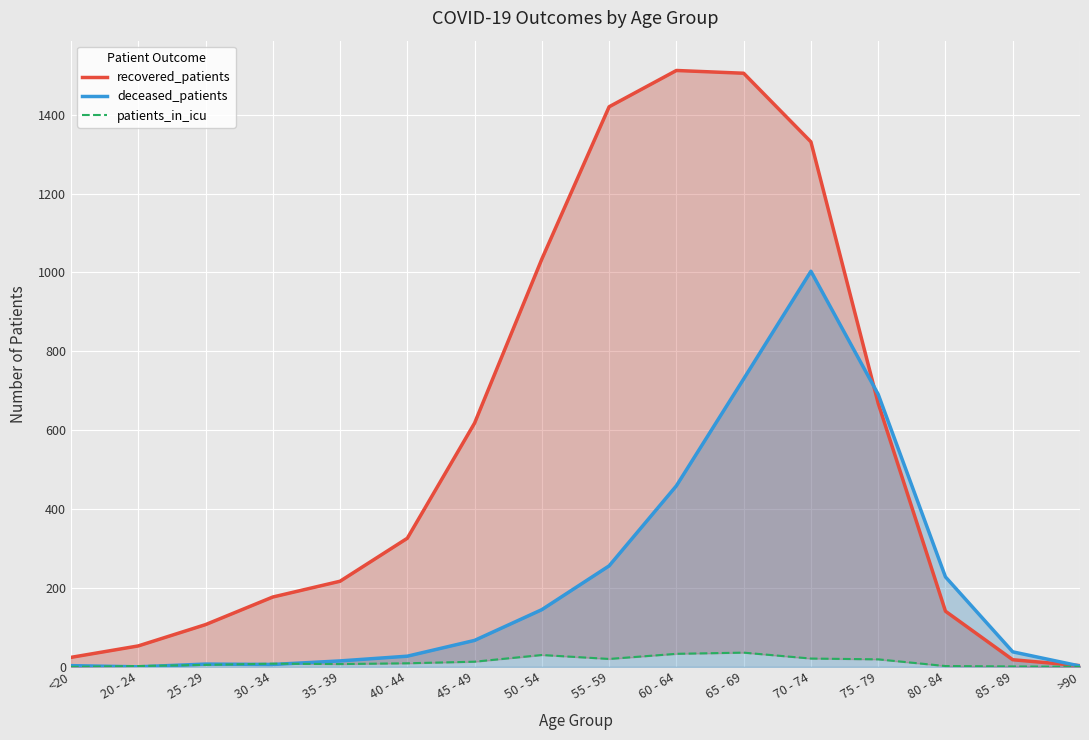

What is the label of the 7th point from the right?

60 - 64